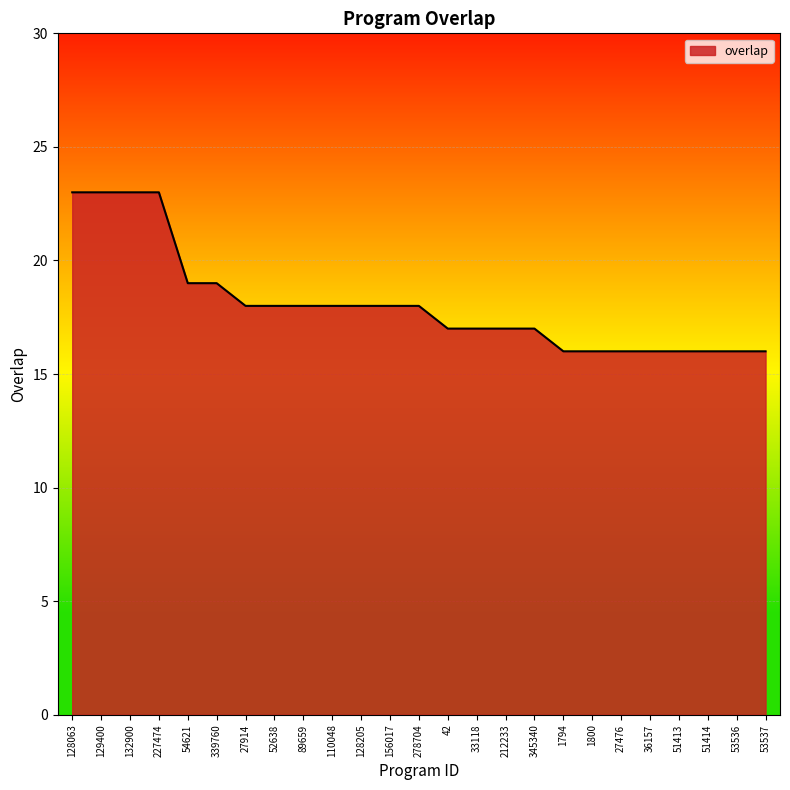

Which has a higher value, 51414 or 129400?

129400